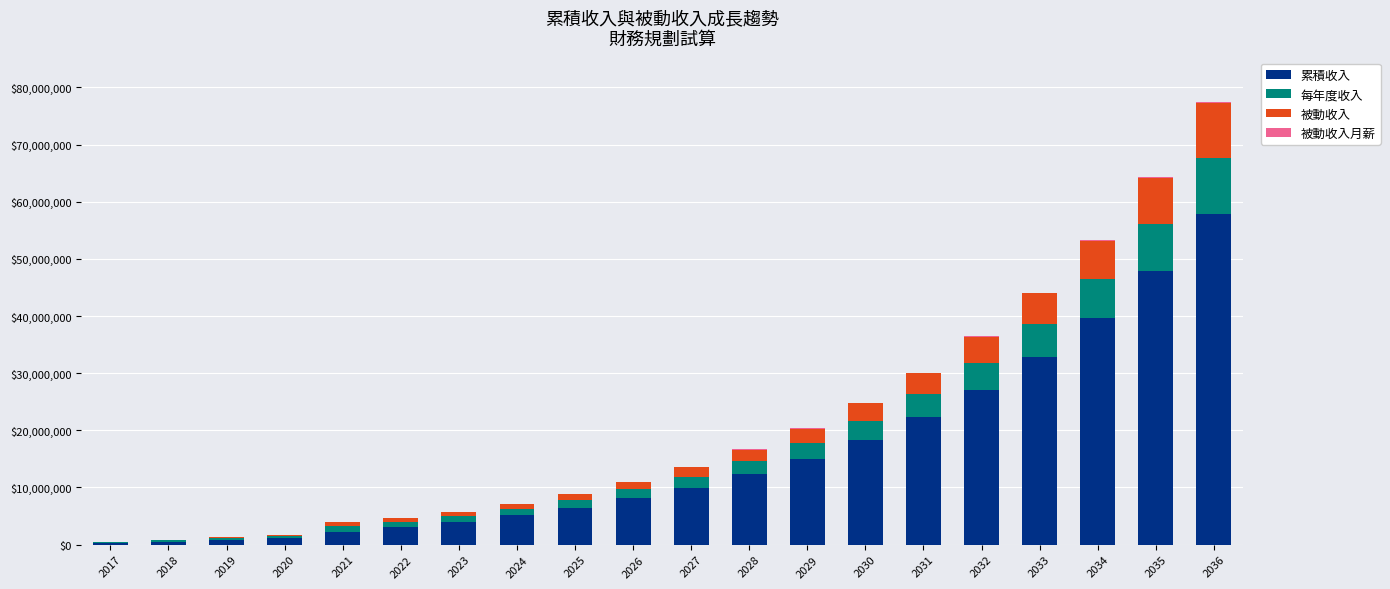

At which category is the sum across all series the highest?

2036